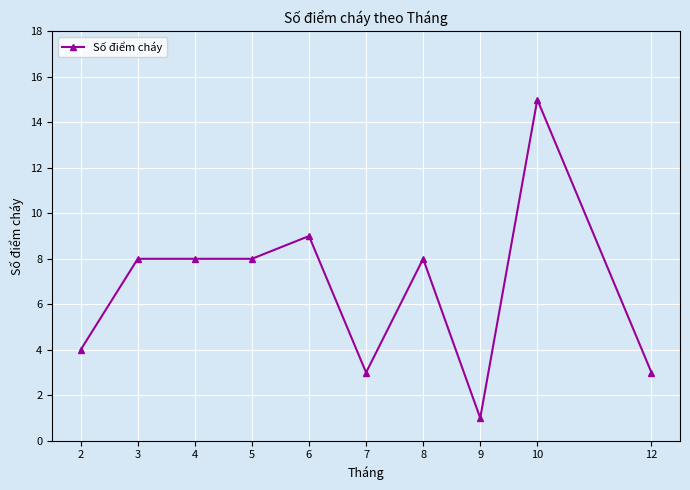

Count the number of categories in the chart.

10